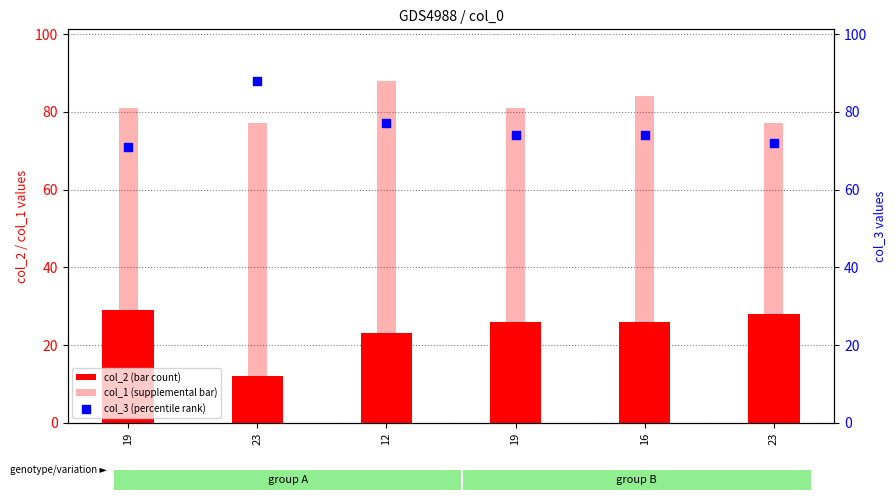

What is the total value across all series at 19?

181